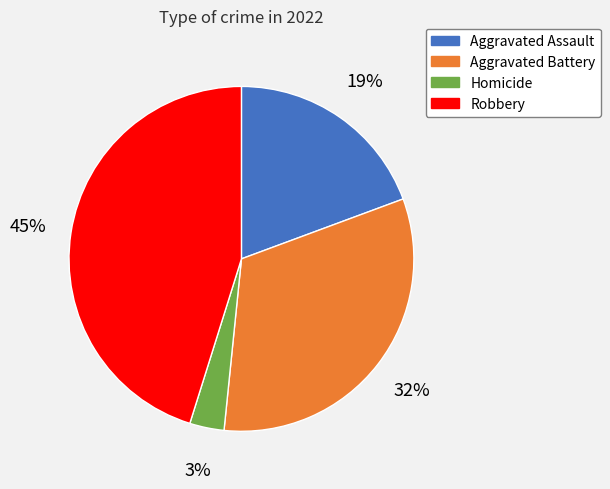

Is there a majority slice in this chart?

No